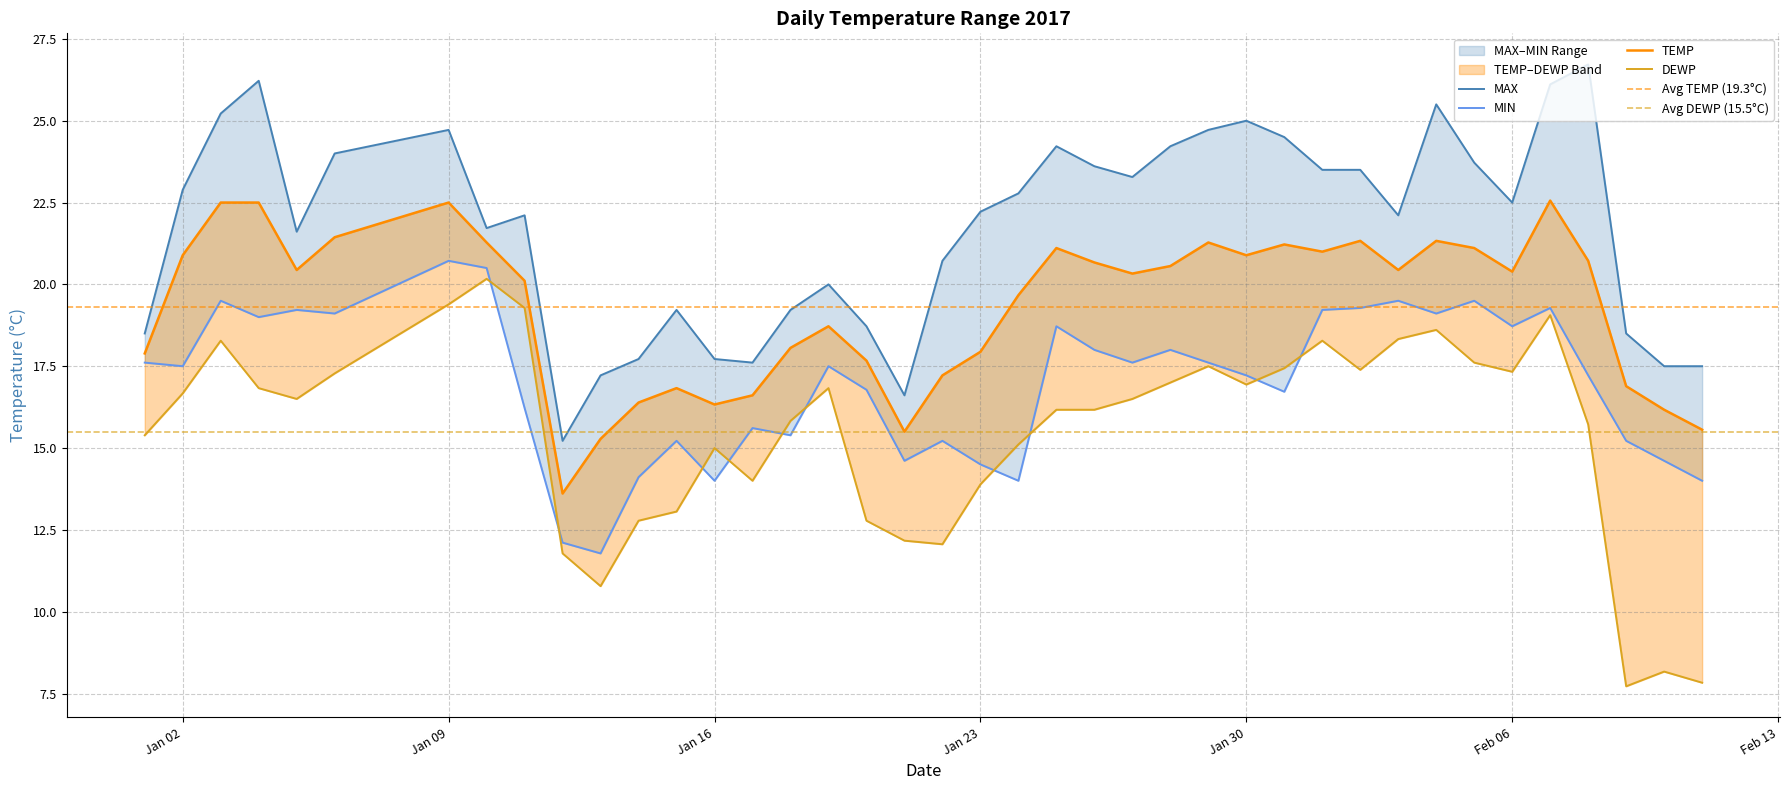

What is the difference between the maximum and minimum values in the TEMP series?

8.9